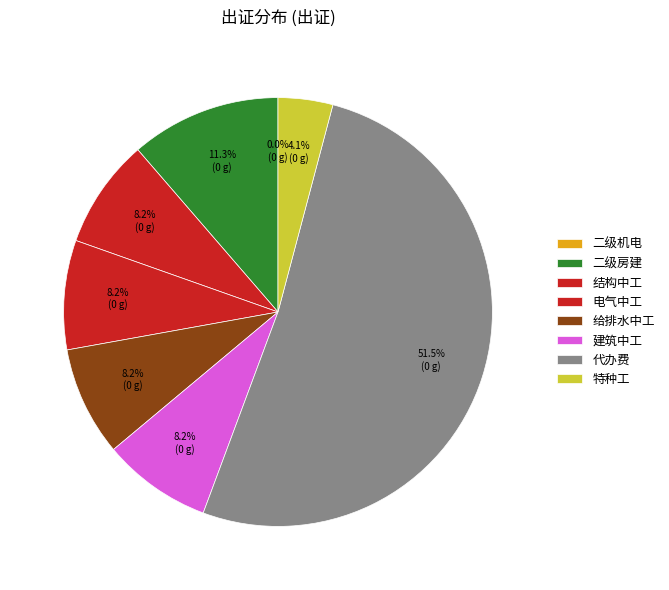

To the nearest percent, what is the average slice percentage?

12%